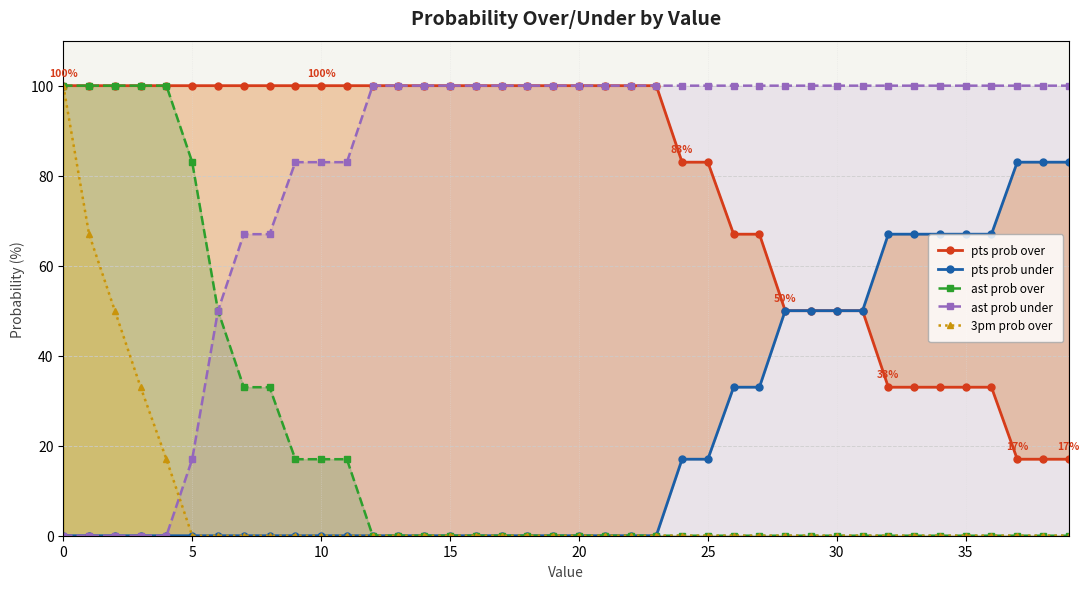

Is the value of 3pm prob over at 19 greater than the value of pts prob over at 39?

No